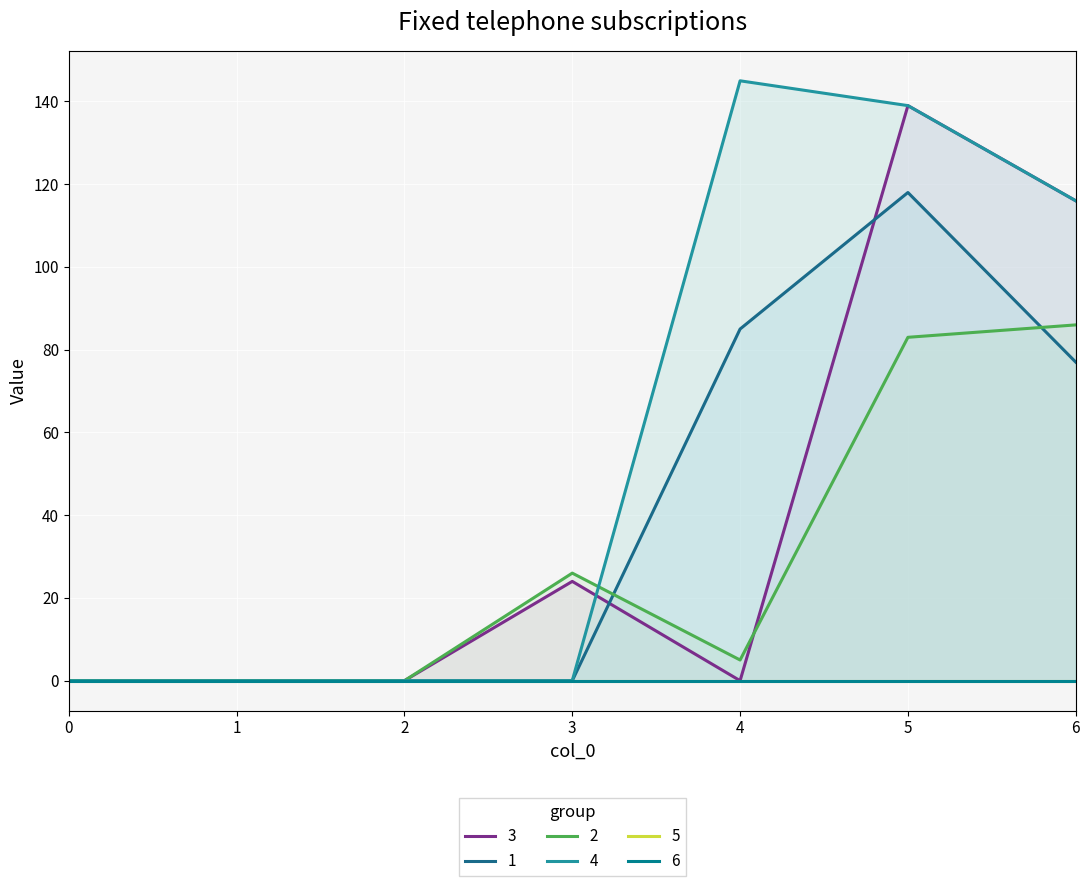

What is the difference between the maximum and minimum values in the 3 series?

139